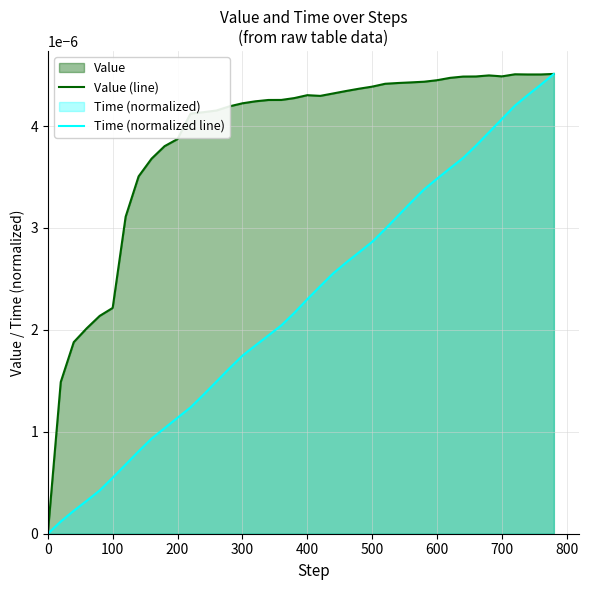

Rank the series by their average value, from highest to lowest.

Value (line), Time (normalized line)